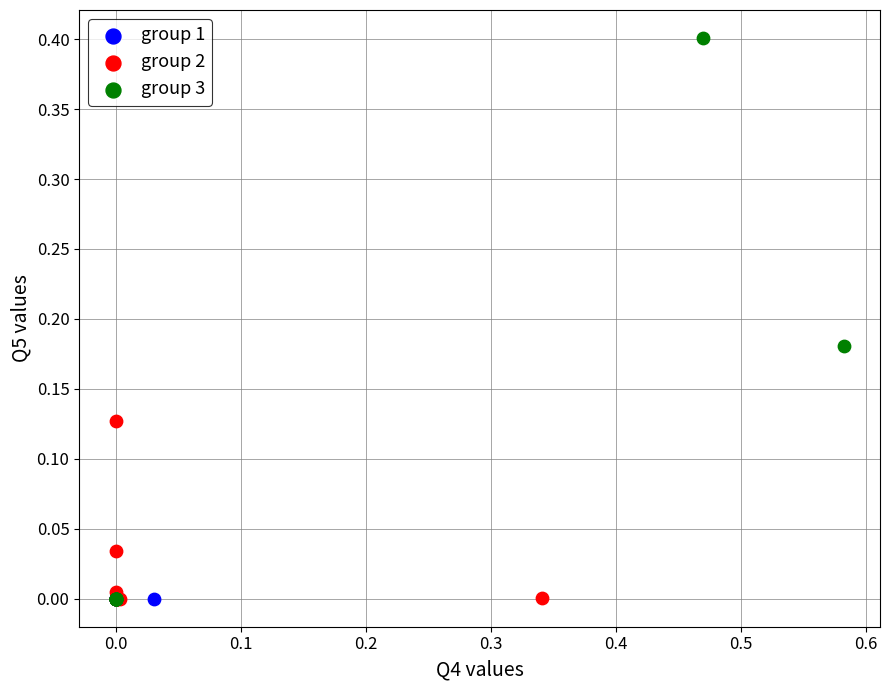

Which series contains the highest Y value?

group 3